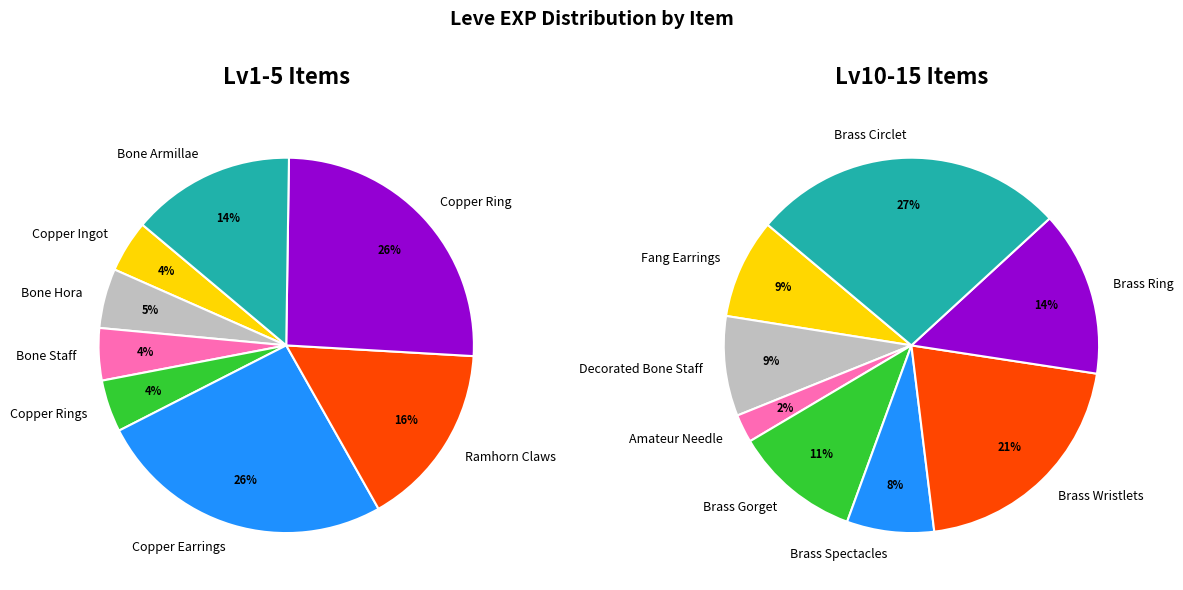

Does Bone Hora account for over 50% of the chart?

No